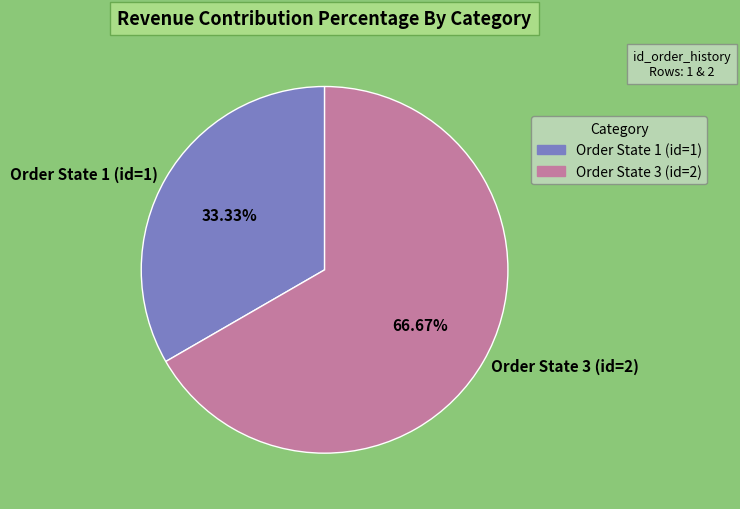

Do Order State 1 (id=1) and Order State 3 (id=2) together represent more than half of the pie?

Yes